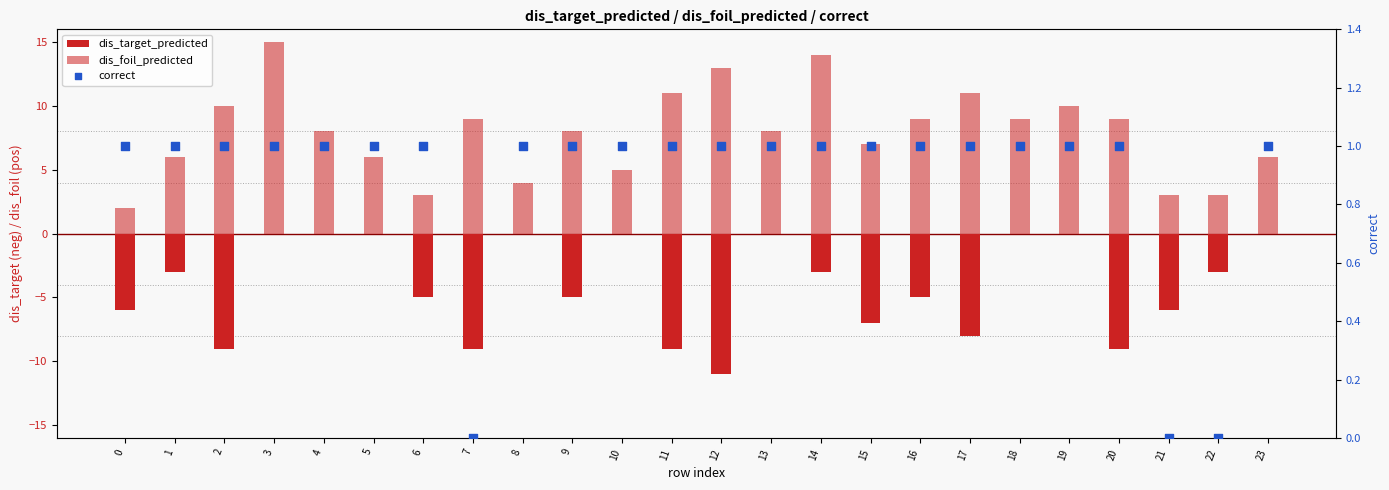

Which series reaches the minimum Y coordinate?

dis_target_predicted